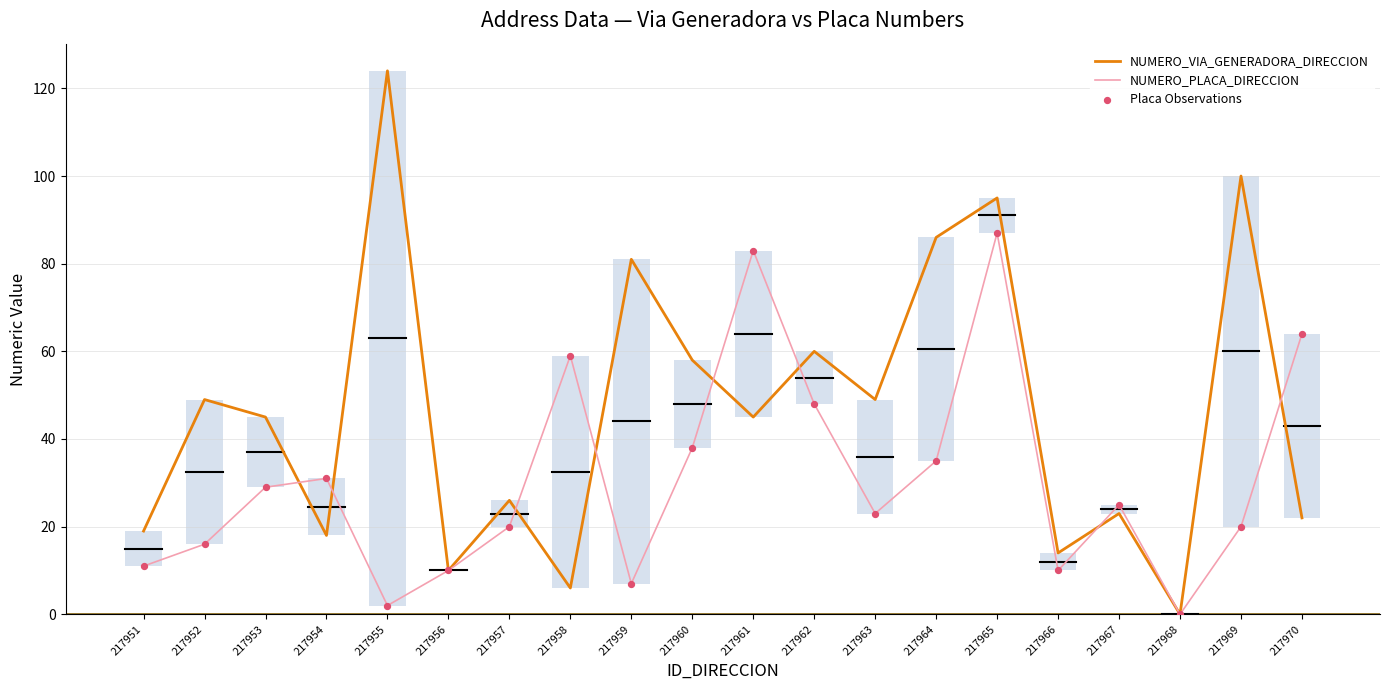

Which series has the largest total across all categories?

NUMERO_VIA_GENERADORA_DIRECCION